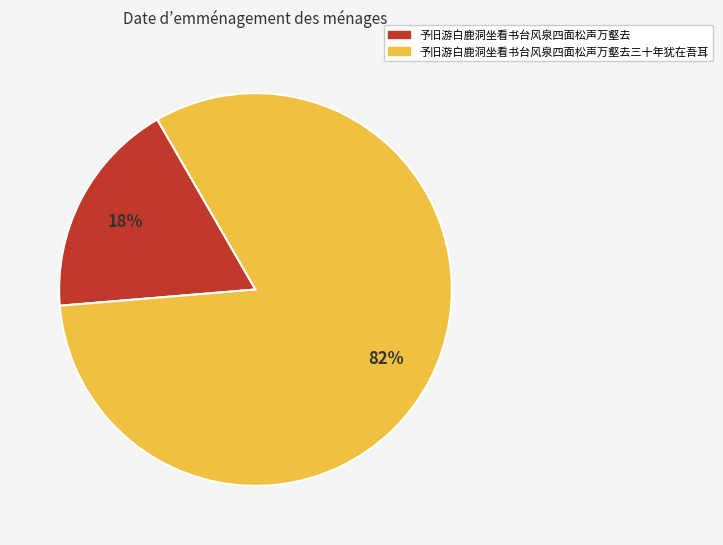

Which slice is the largest?

予旧游白鹿洞坐看书台风泉四面松声万壑去三十年犹在吾耳